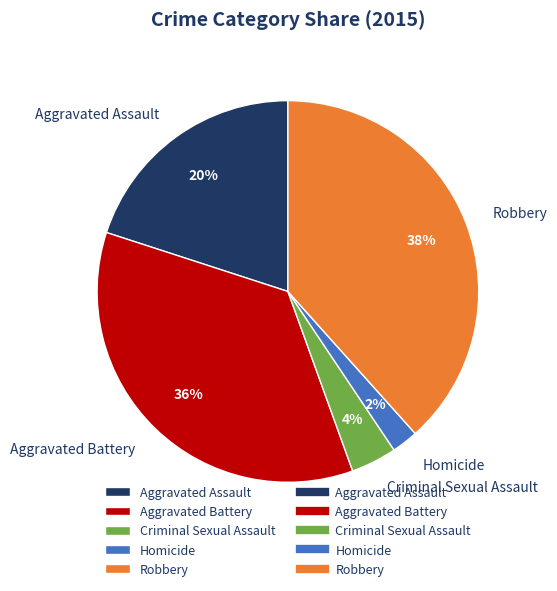

Is the sum of Robbery and Criminal Sexual Assault greater than half?

No